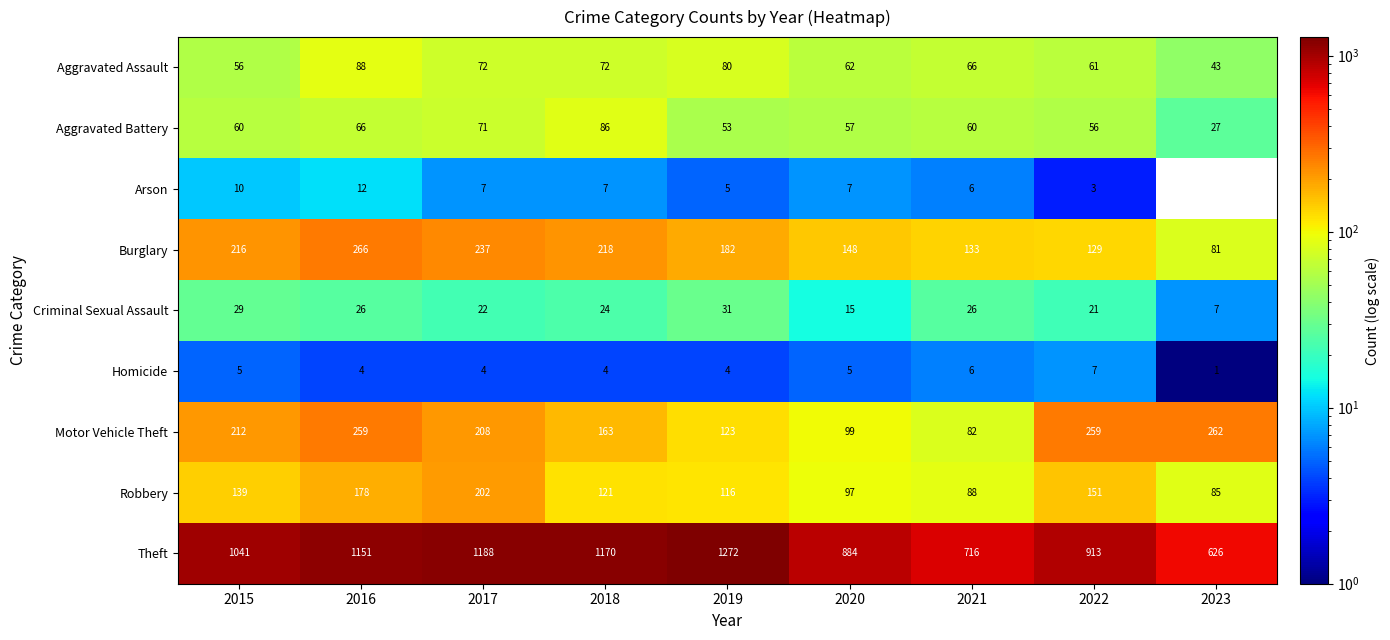

List the labels in order of Theft value, smallest first.

2023, 2021, 2020, 2022, 2015, 2016, 2018, 2017, 2019